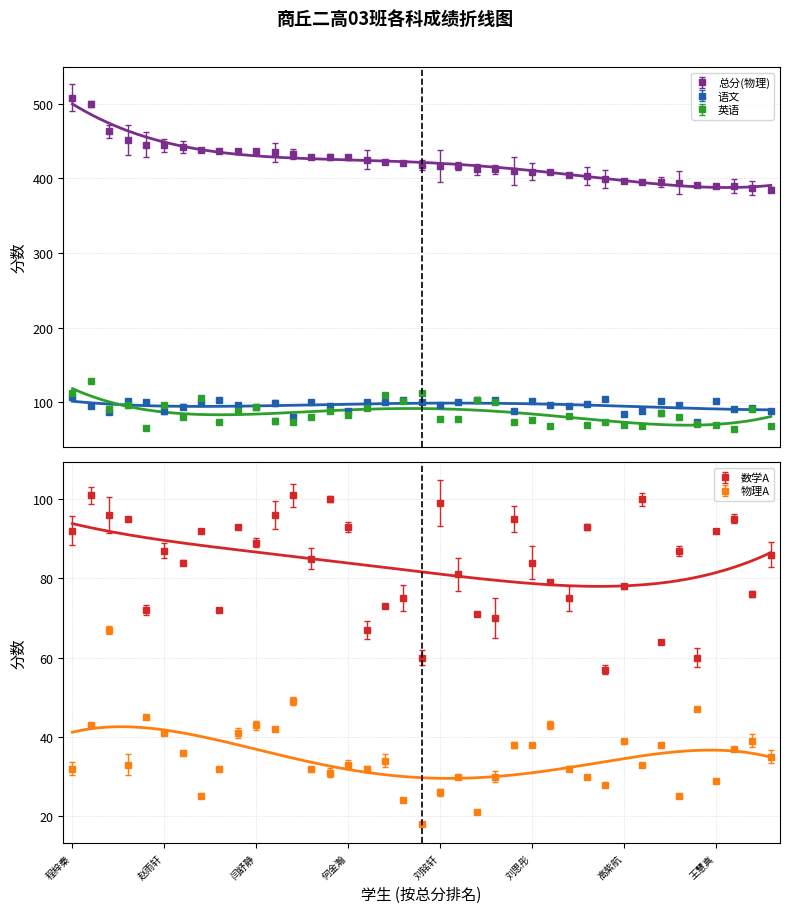

At which category is the sum across all series the highest?

王欣儿